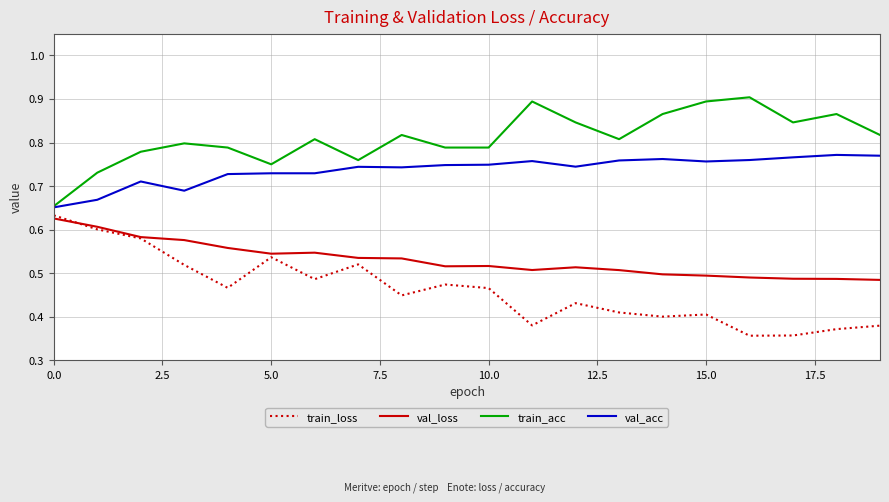

True or false: train_acc has more than 2 points higher than both neighbors.

True